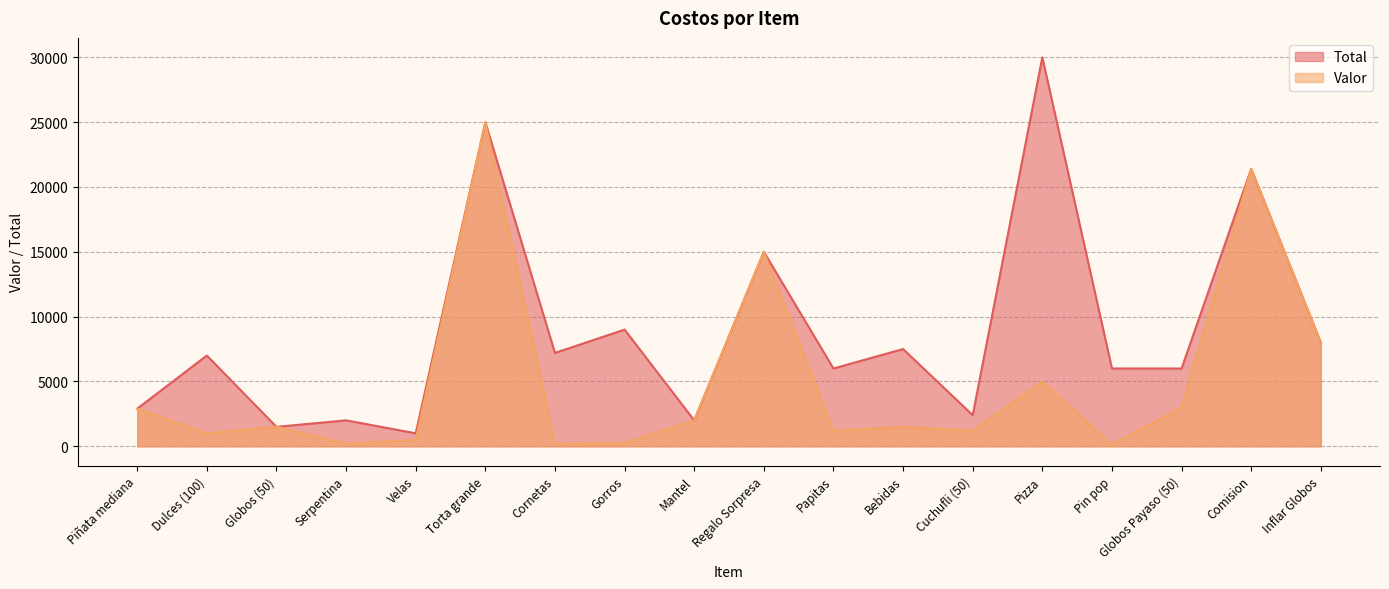

Reading right to left, what are all the values shown in this chart?

Total: 8000	21400	6000	6000	30000	2400	7500	6000	15000	2000	9000	7200	25000	1000	2000	1500	7000	2900
Valor: 8000	21400	3000	120	5000	1200	1500	1200	15000	2000	250	200	25000	500	200	1500	1000	2900